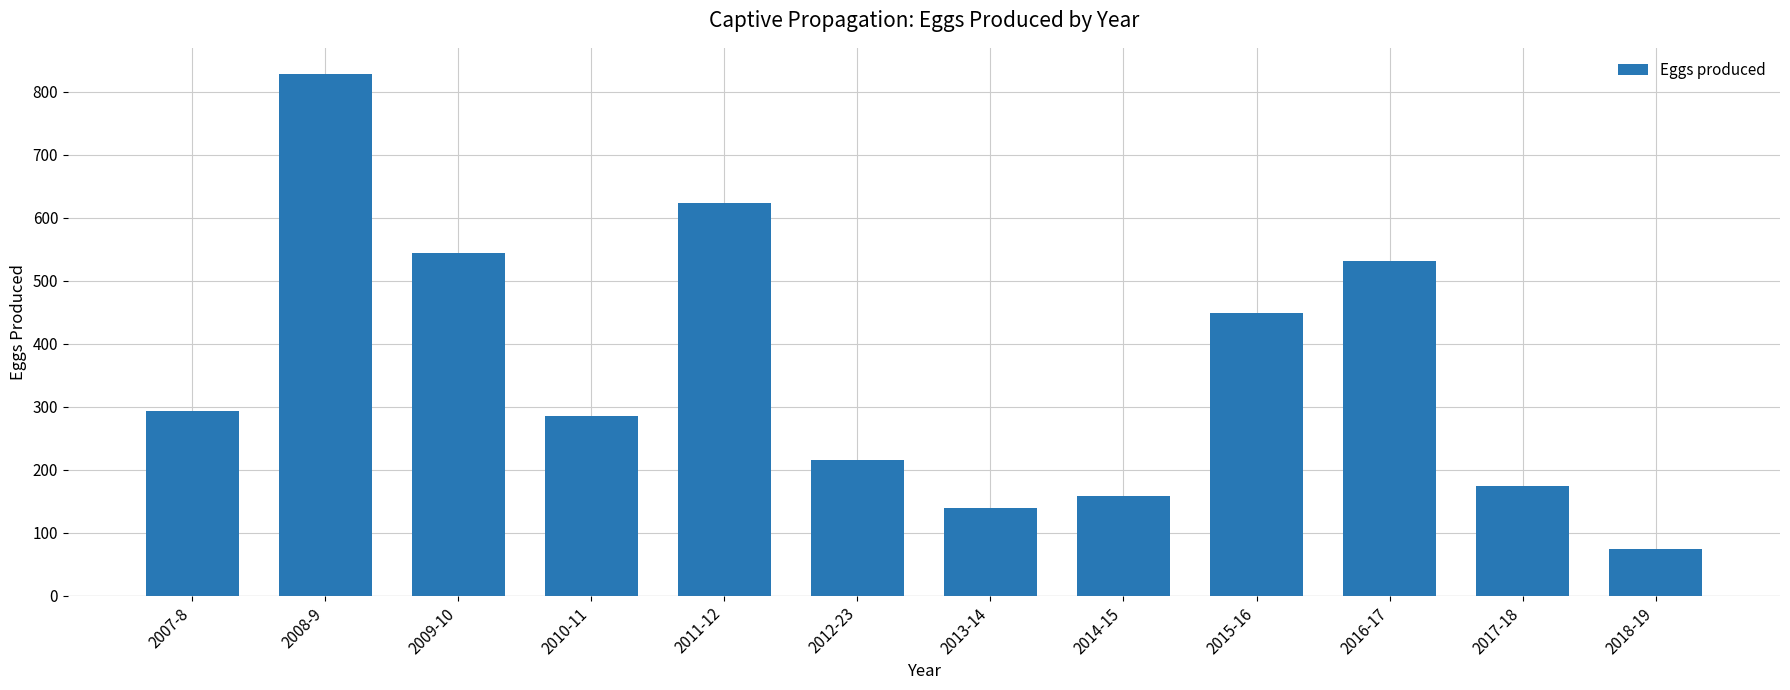

What is the smallest value displayed?

75